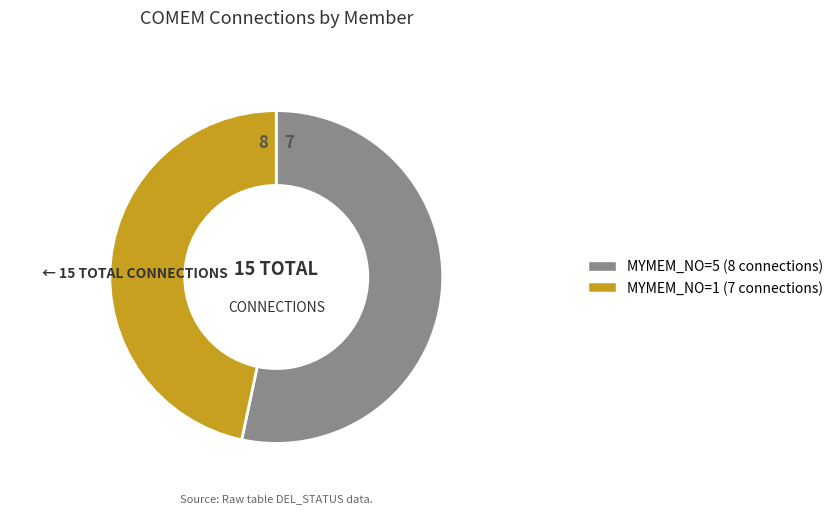

Do MYMEM_NO=5 and MYMEM_NO=1 together represent more than half of the pie?

Yes